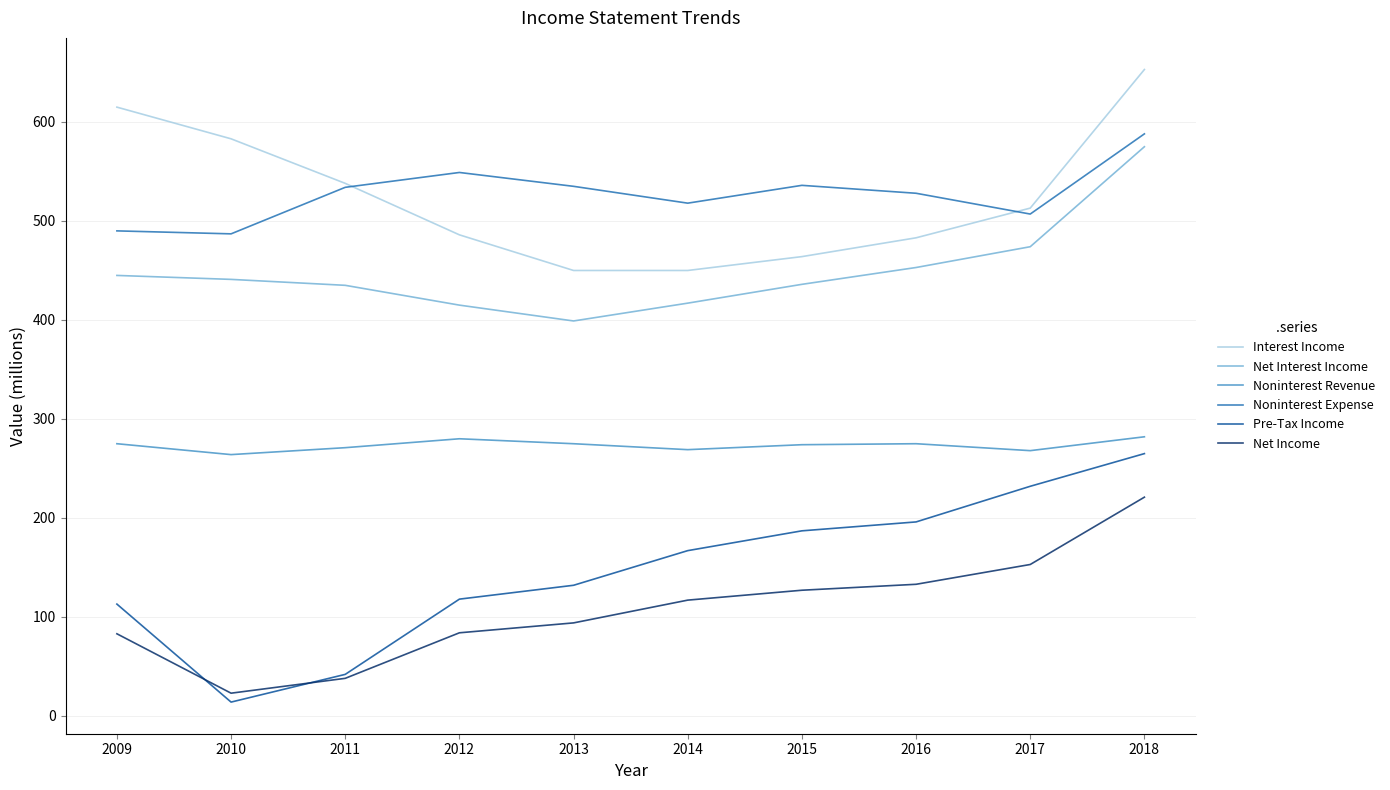

Is it true that Noninterest Revenue equals 268 at 2017?

True